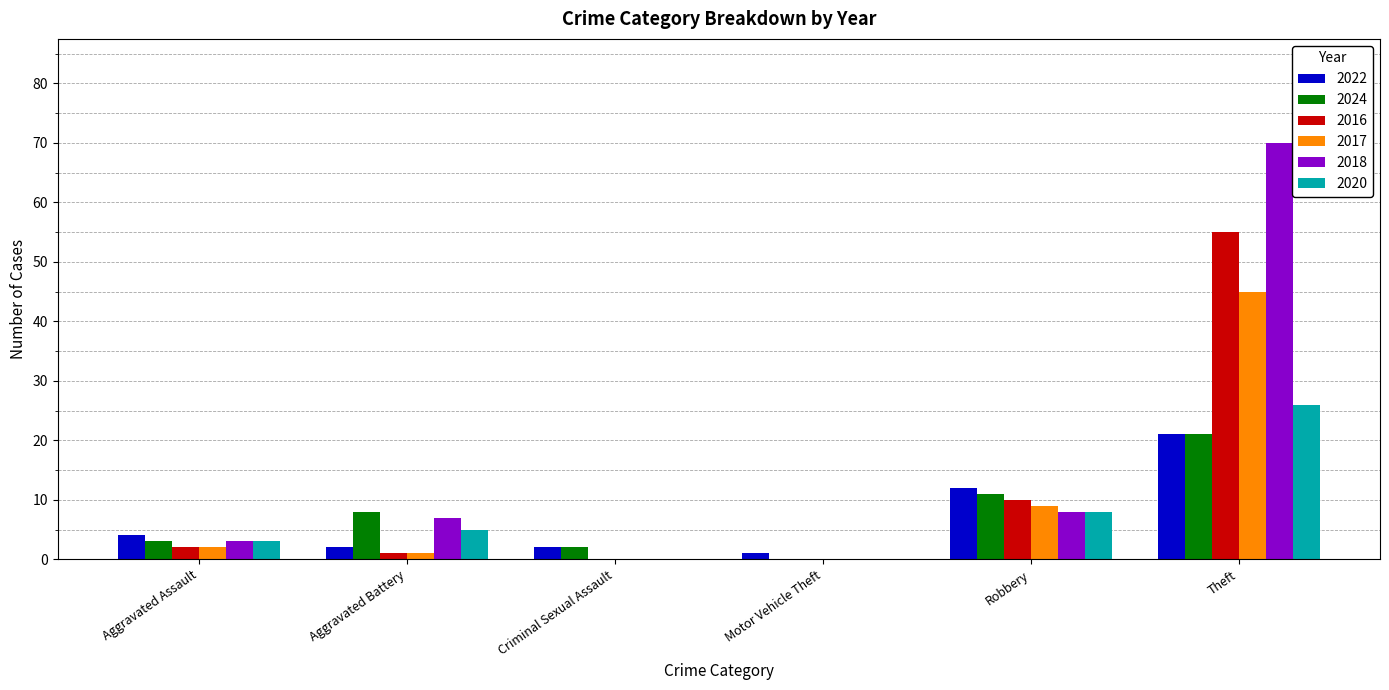

Reading left to right, transcribe all the data shown in this chart.

2022: 4	2	2	1	12	21
2024: 3	8	2	0	11	21
2016: 2	1	0	0	10	55
2017: 2	1	0	0	9	45
2018: 3	7	0	0	8	70
2020: 3	5	0	0	8	26